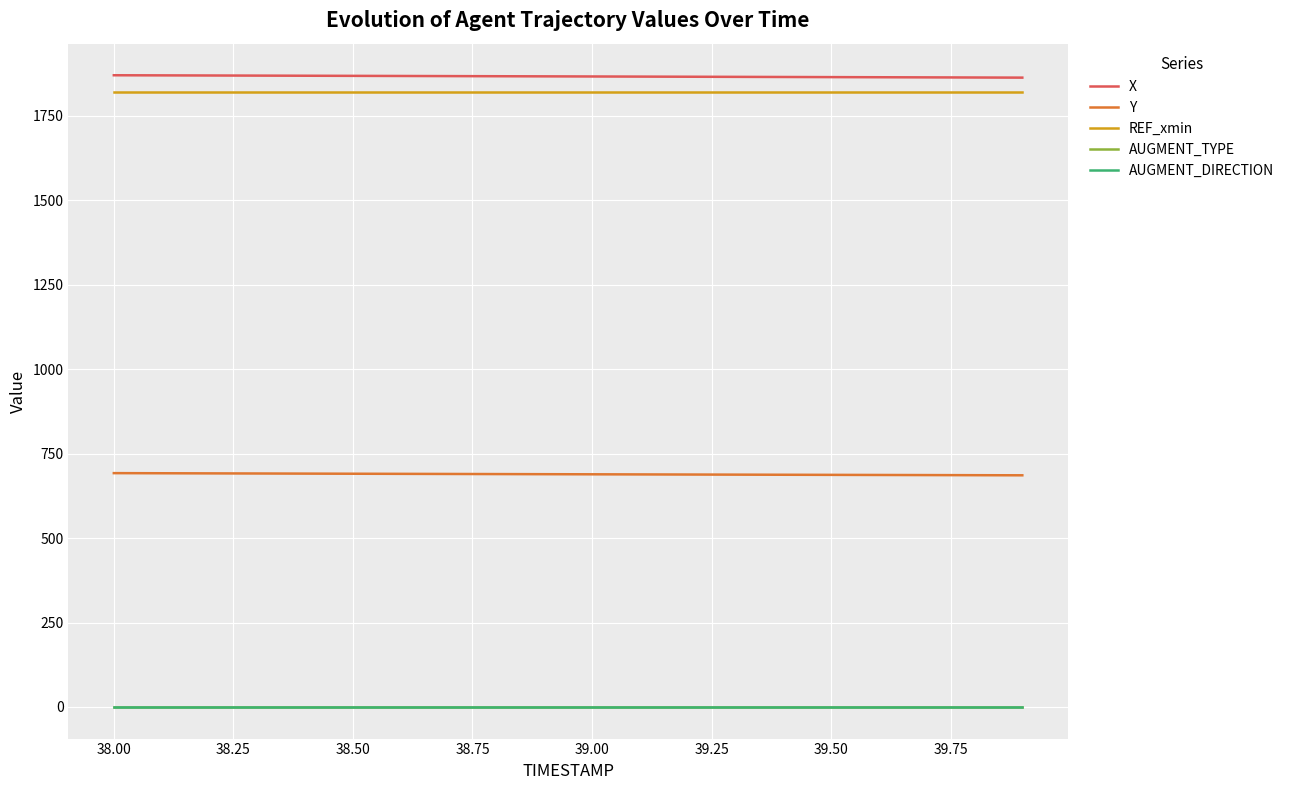

What is the difference between the maximum and minimum values in the Y series?

6.4